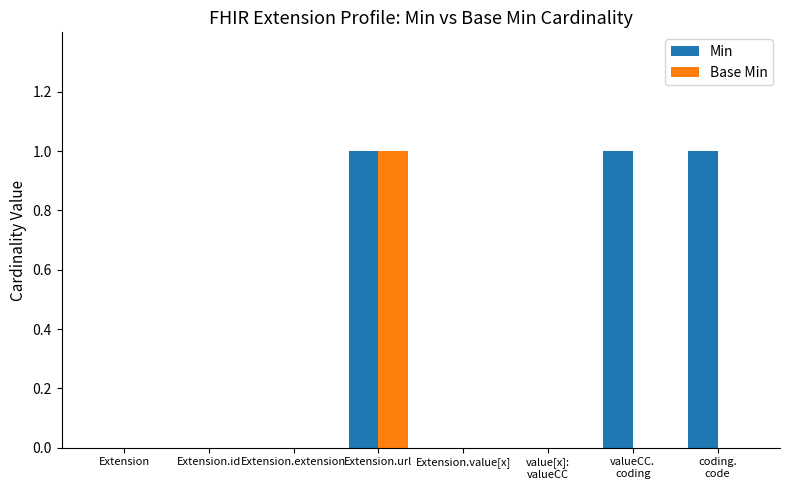

Which series has the largest total across all categories?

Min